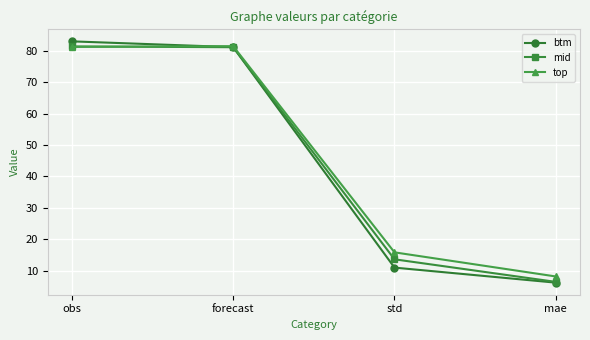

Where does the mid series first go above 81?

obs